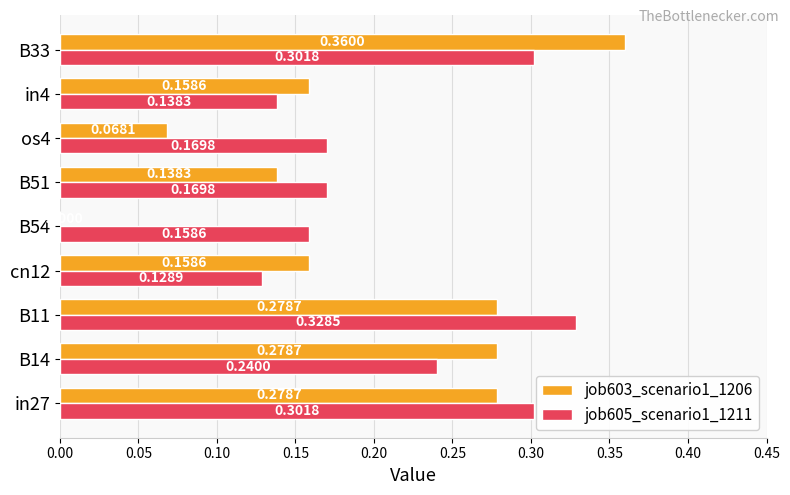

Between cn12 and in4, which series saw the biggest shift?

job605_scenario1_1211